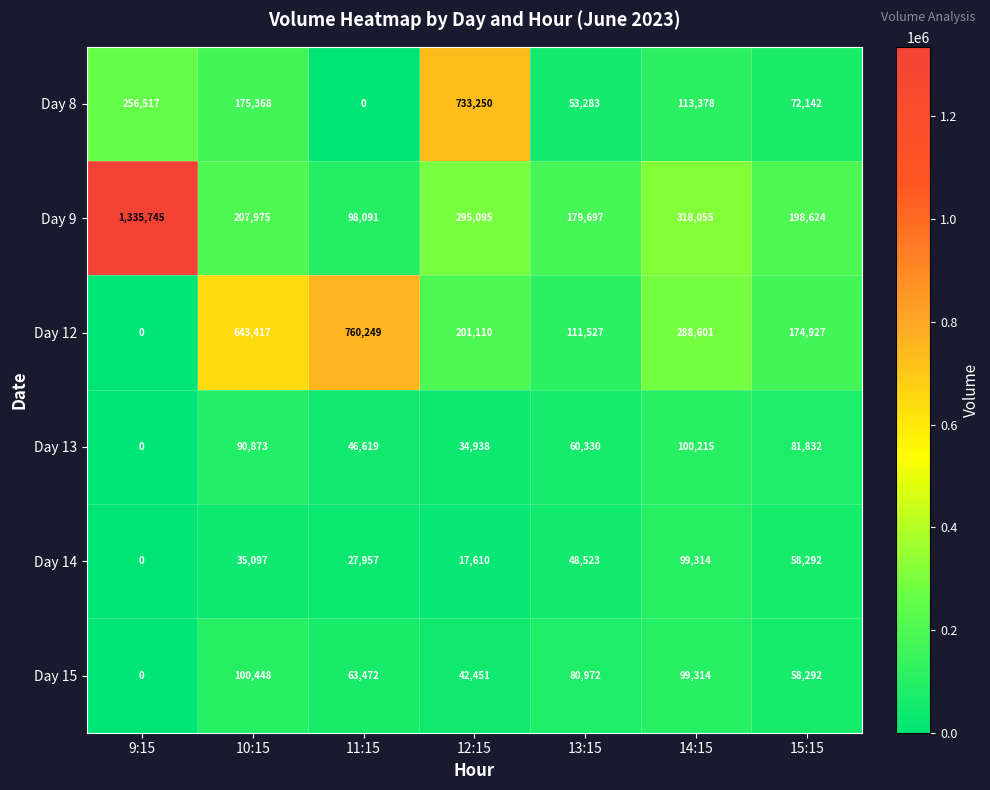

Where does the Day 8 series first go above 113378?

9:15